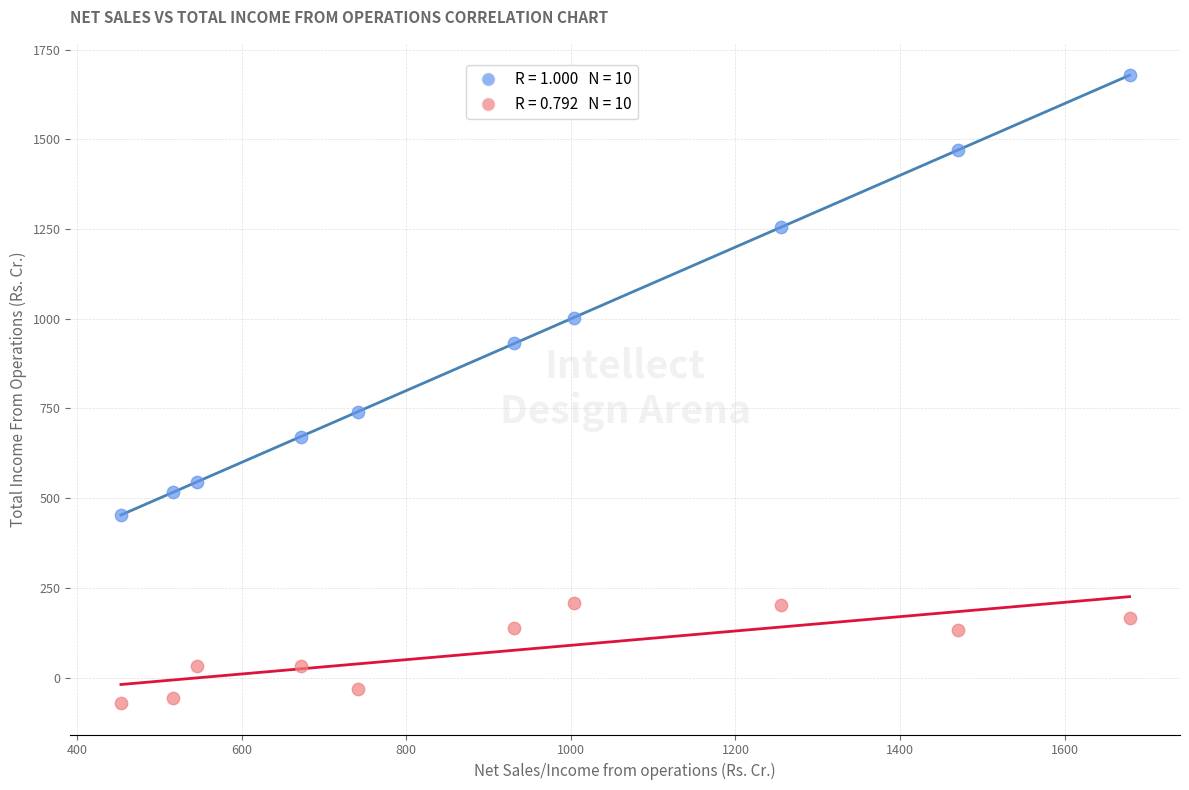

Across all series, what Y value is closest to 803?

741.3